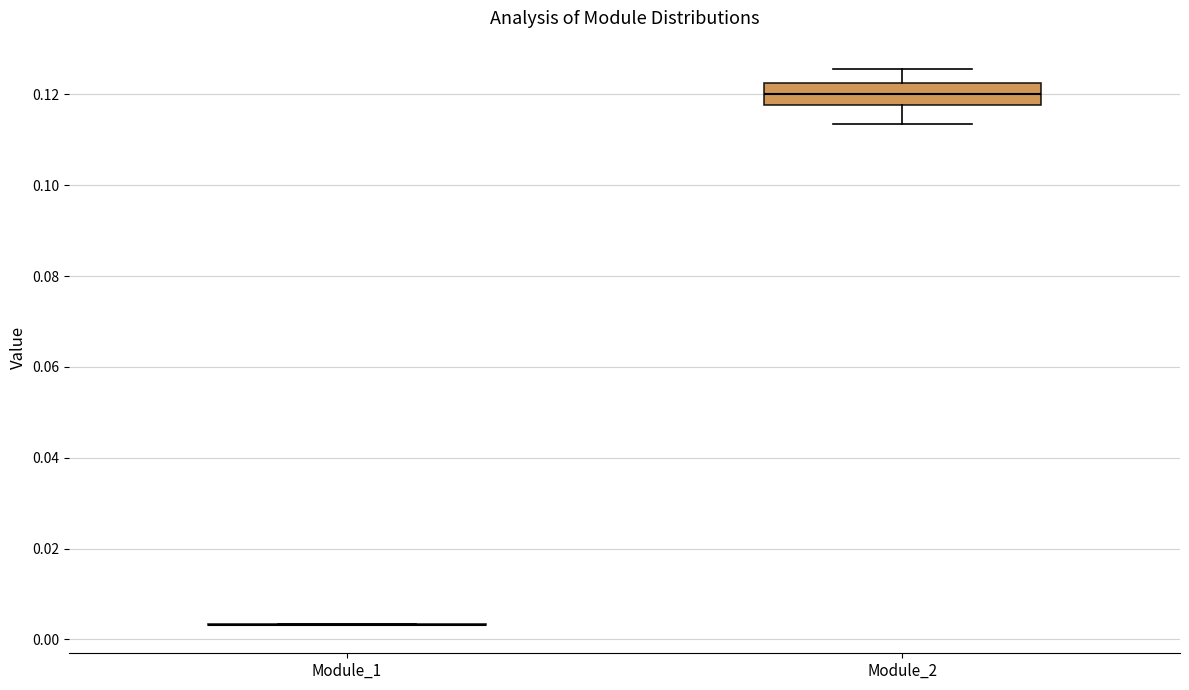

Reading left to right, transcribe this box plot: for each box, give where its median line is, the range the box spans, and where its two whiskers end, as read against the y-axis. The values are not printed on the chart, so give them approximately, as read against the axis.

Module_1: box collapsed to a line at 0.004, whiskers 0.004 to 0.004
Module_2: median 0.120, box 0.118 to 0.122, whiskers 0.114 to 0.126